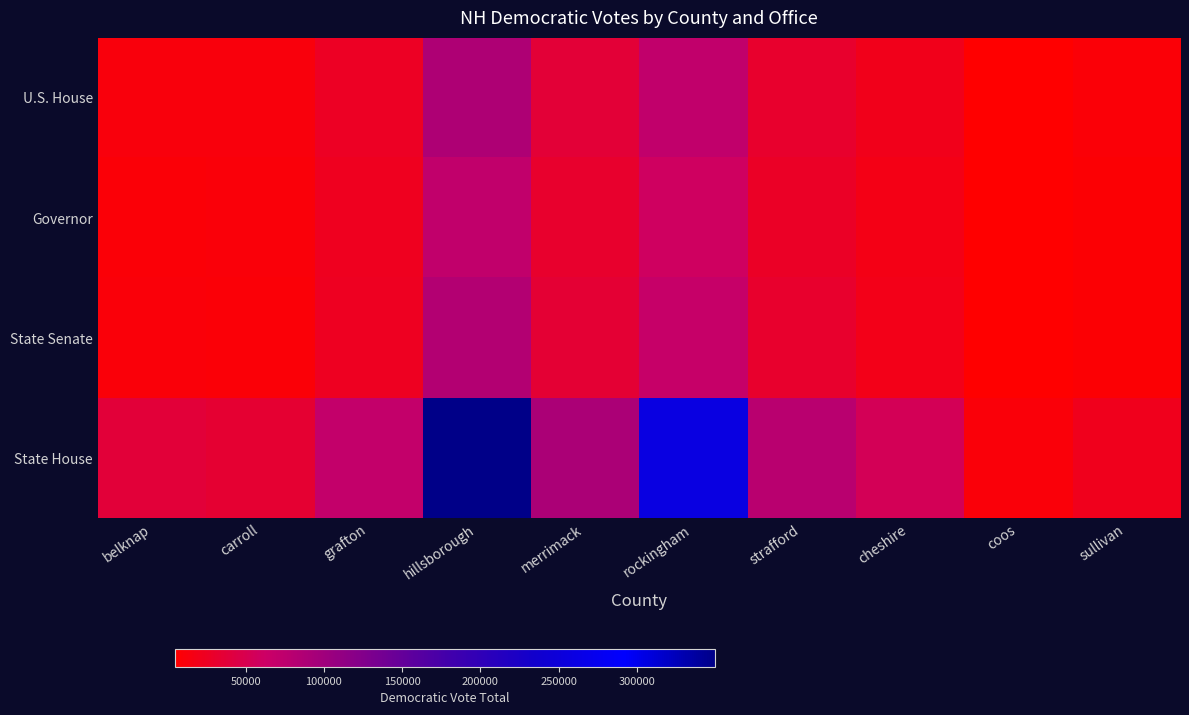

Reading left to right, transcribe all the data shown in this chart.

U.S. House: belknap=12256	carroll=12146	grafton=25627	hillsborough=87489	merrimack=36702	rockingham=71211	strafford=30819	cheshire=19784	coos=6008	sullivan=9200
Governor: belknap=9690	carroll=10432	grafton=22932	hillsborough=72033	merrimack=30540	rockingham=59269	strafford=26593	cheshire=18158	coos=4988	sullivan=7724
State Senate: belknap=11320	carroll=9943	grafton=23756	hillsborough=84258	merrimack=35031	rockingham=67813	strafford=31490	cheshire=19328	coos=4876	sullivan=8793
State House: belknap=37308	carroll=33808	grafton=70623	hillsborough=349869	merrimack=90741	rockingham=259113	strafford=78468	cheshire=53742	coos=10983	sullivan=21356